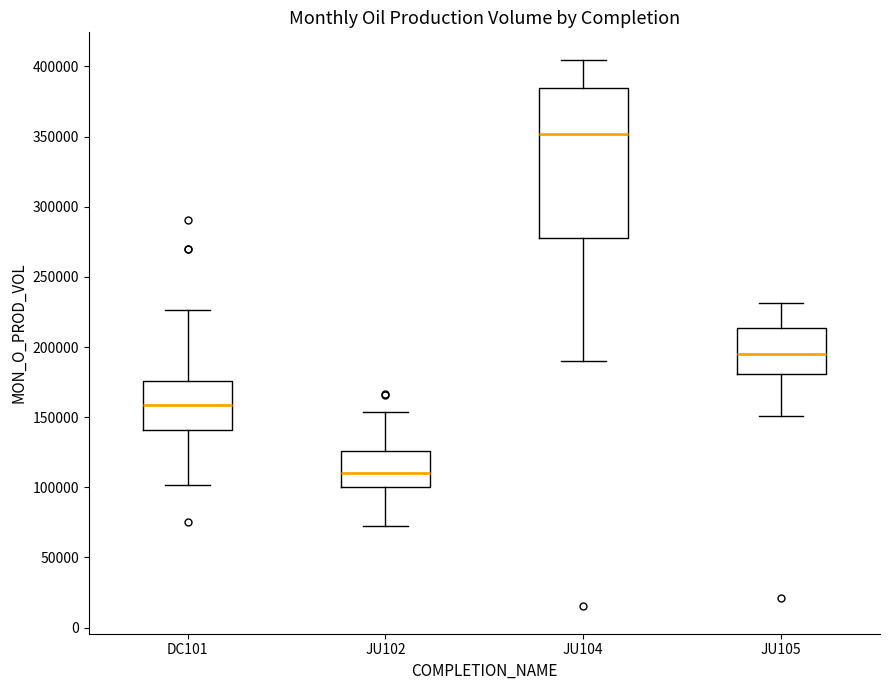

Where is the upper edge of the box for DC101 on the y-axis? The values are not printed on the chart, so give them approximately, as read against the axis.

175000